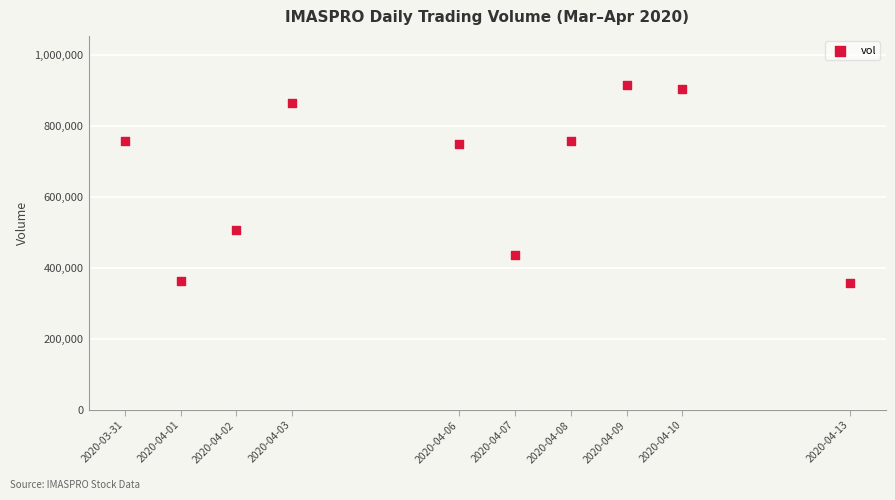

What is the average X value?

1586122560